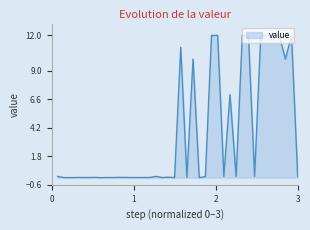

What is the maximum value shown in the chart?

12.0